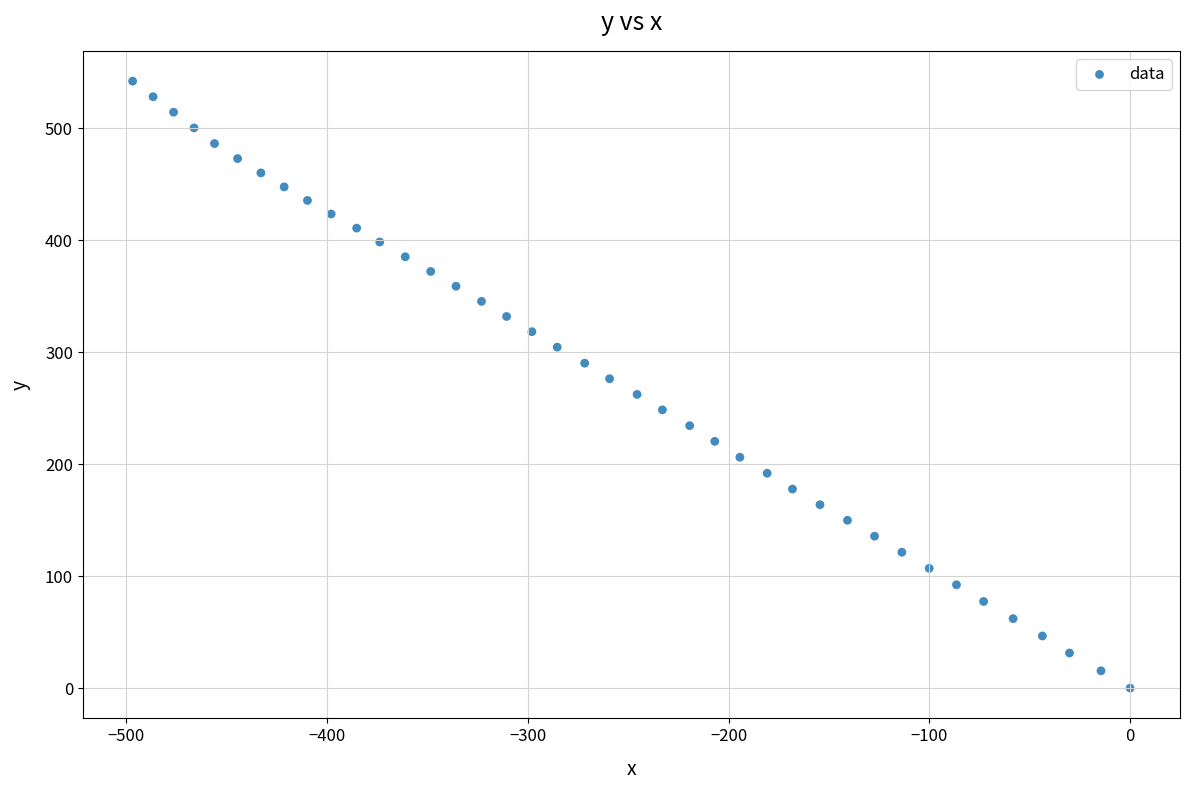

What is the range of Y values (max minus min)?

541.9